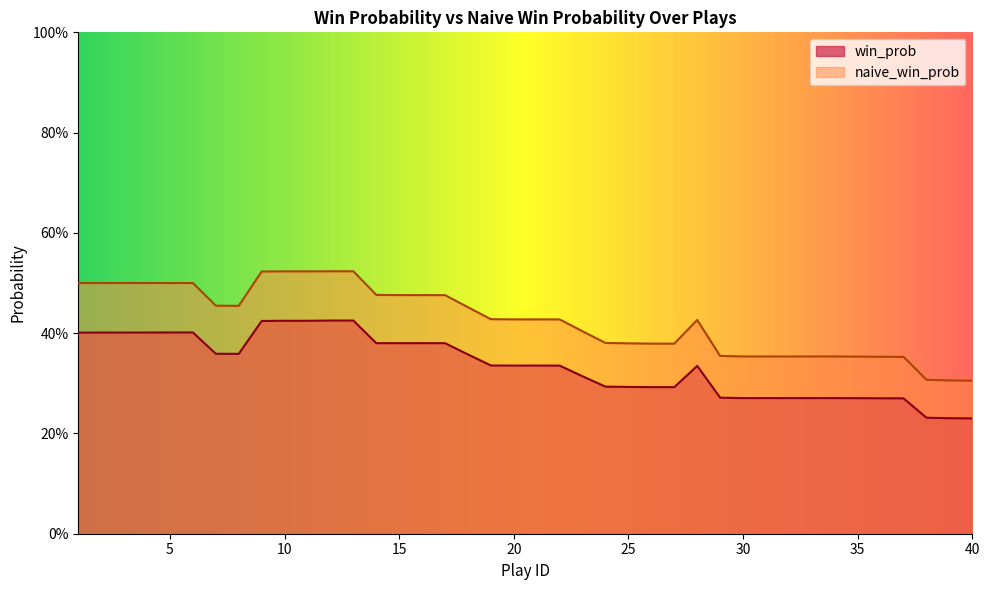

Reading left to right, list all the values displayed in this chart.

win_prob: 1=0.4	2=0.4	3=0.4	4=0.4	5=0.4	6=0.4	7=0.4	8=0.4	9=0.4	10=0.4	11=0.4	12=0.4	13=0.4	14=0.4	15=0.4	16=0.4	17=0.4	18=0.4	19=0.3	20=0.3	21=0.3	22=0.3	23=0.3	24=0.3	25=0.3	26=0.3	27=0.3	28=0.3	29=0.3	30=0.3	31=0.3	32=0.3	33=0.3	34=0.3	35=0.3	36=0.3	37=0.3	38=0.2	39=0.2	40=0.2
naive_win_prob: 1=0.5	2=0.5	3=0.5	4=0.5	5=0.5	6=0.5	7=0.5	8=0.5	9=0.5	10=0.5	11=0.5	12=0.5	13=0.5	14=0.5	15=0.5	16=0.5	17=0.5	18=0.5	19=0.4	20=0.4	21=0.4	22=0.4	23=0.4	24=0.4	25=0.4	26=0.4	27=0.4	28=0.4	29=0.4	30=0.4	31=0.4	32=0.4	33=0.4	34=0.4	35=0.4	36=0.4	37=0.4	38=0.3	39=0.3	40=0.3